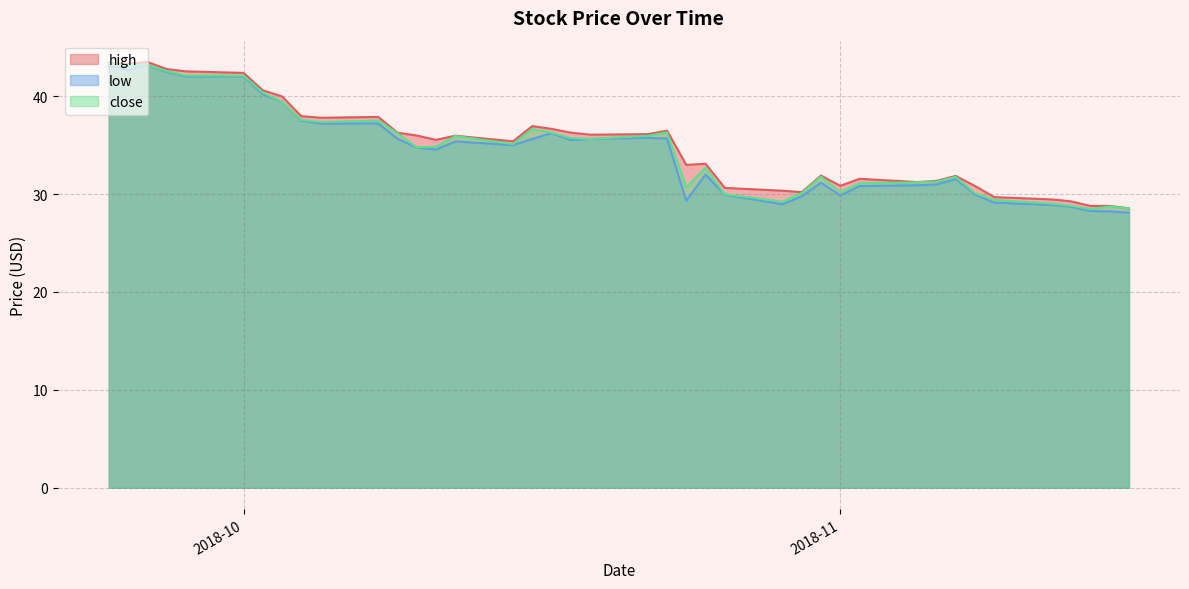

At which label does high reach its peak?

2018-09-26